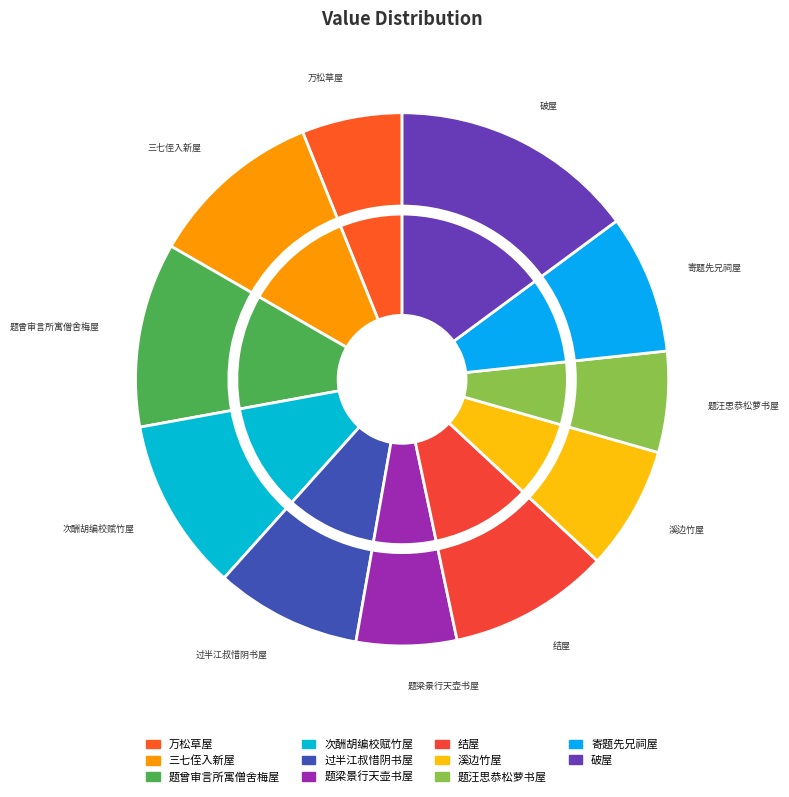

What portion of the pie excludes 过半江叔惜阴书屋 其一?

91.1%